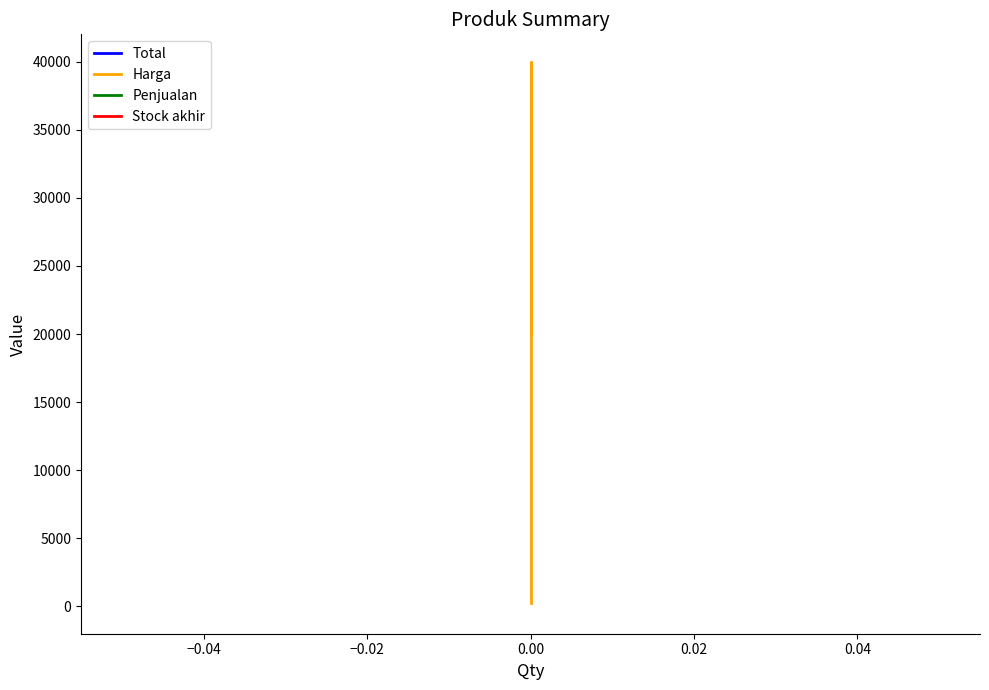

How many categories are shown in the chart?

5